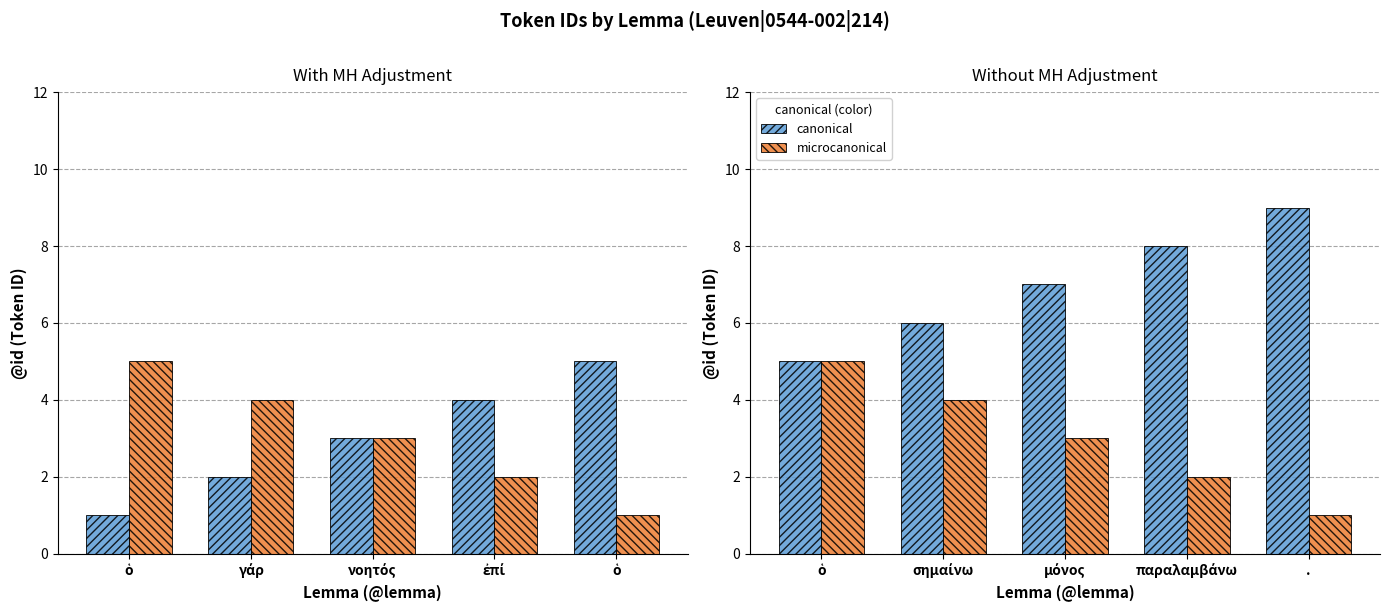

List the series in order of their overall mean, lowest first.

microcanonical, canonical